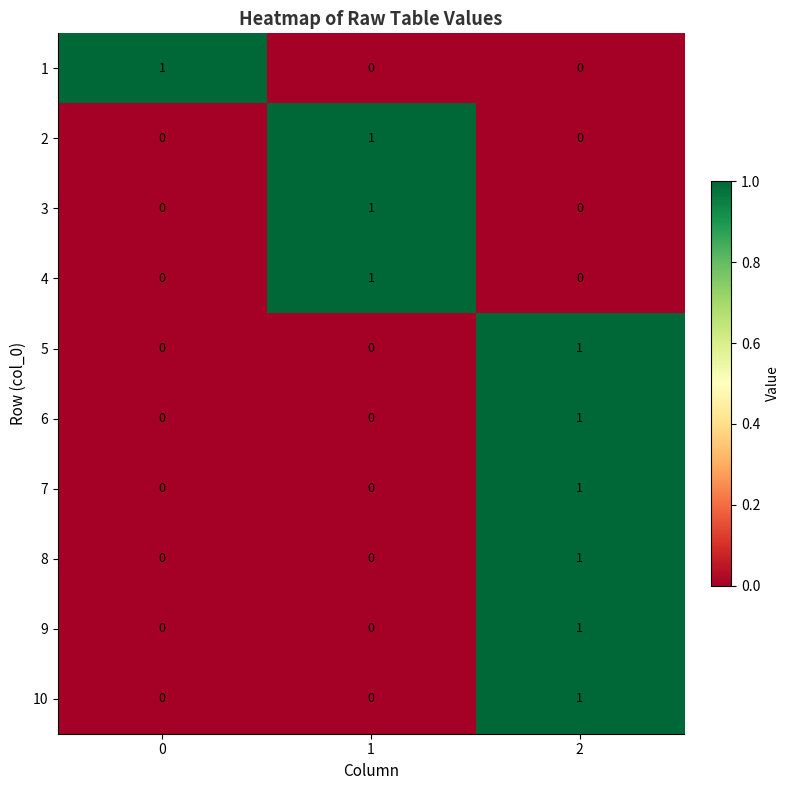

How many 10 values are between 0 and 1?

3